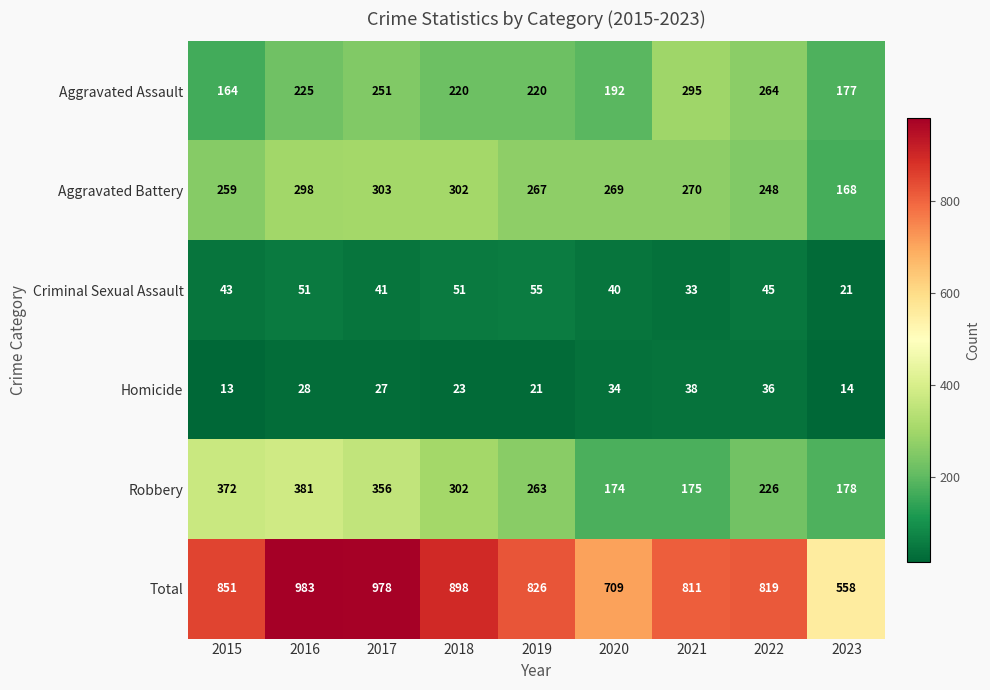

Rank the series at 2023 from highest to lowest value.

Total, Robbery, Aggravated Assault, Aggravated Battery, Criminal Sexual Assault, Homicide